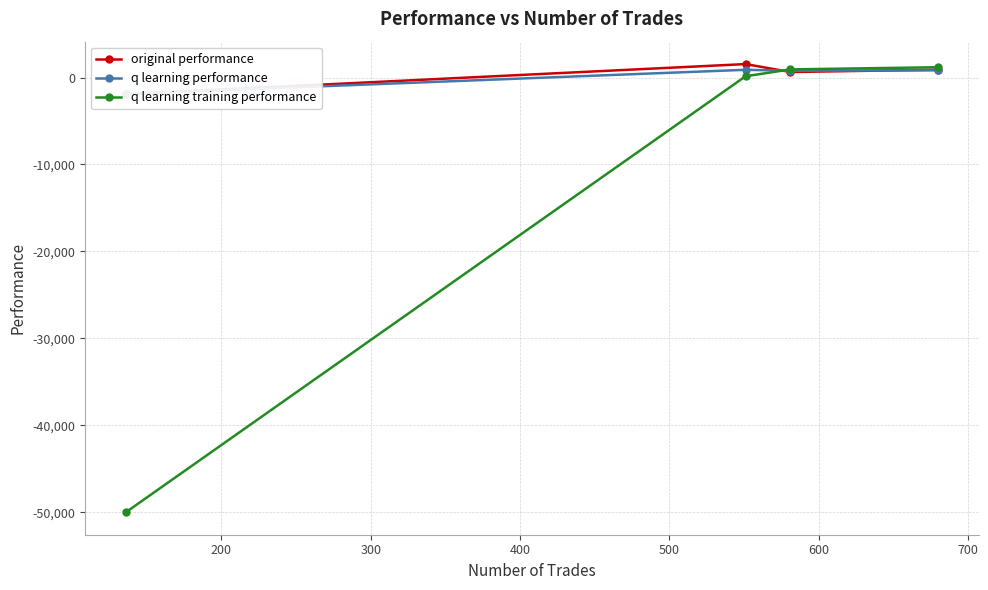

Which series ends up on top after the final intersection of original performance and q learning performance?

original performance